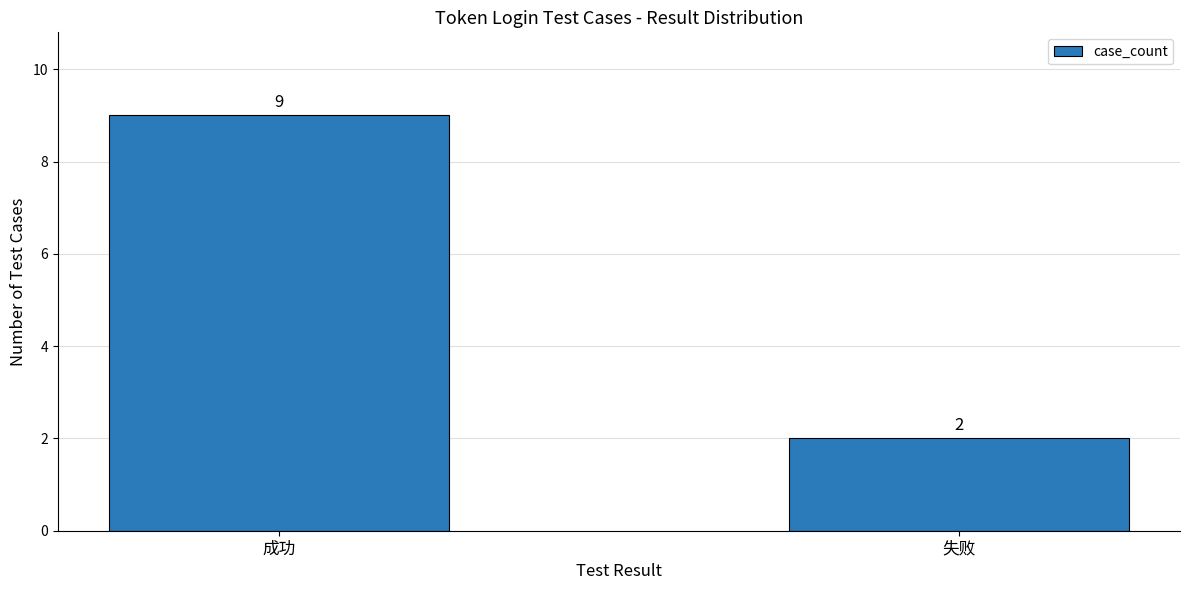

What is the greatest value displayed?

9